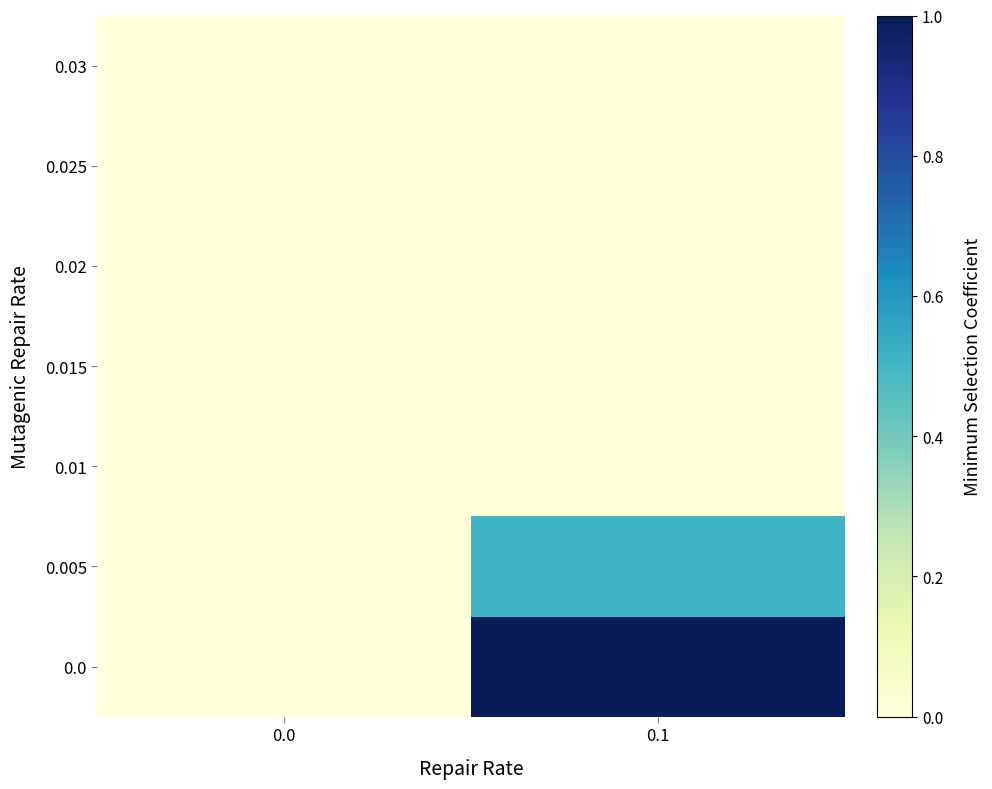

At which category is the sum across all series the highest?

0.1